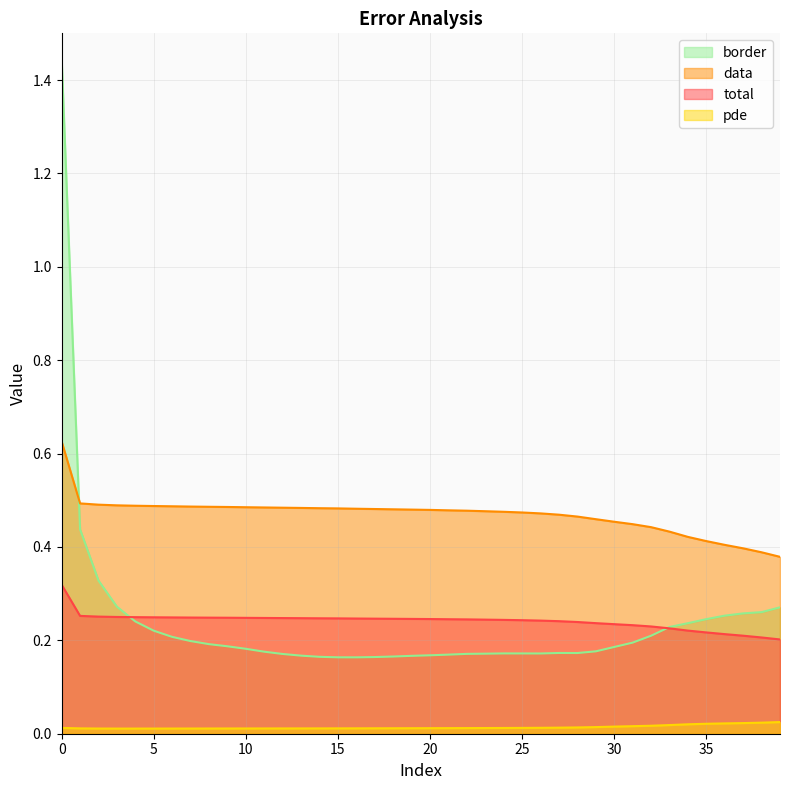

How many border values are between 0 and 1?

39